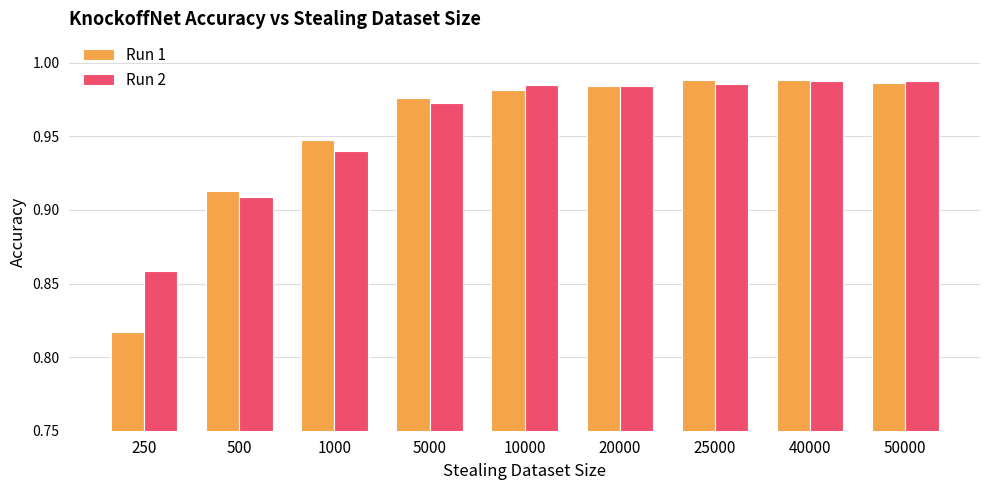

What is the total value across all series at 250?

1.7